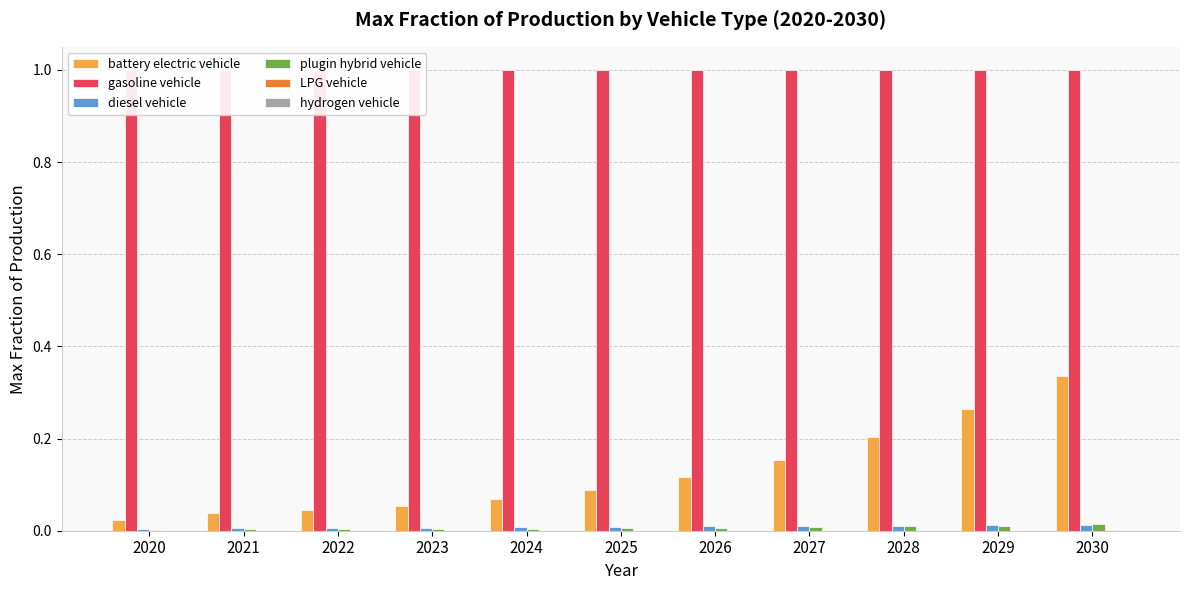

What is the highest value of the battery electric vehicle series?

0.3